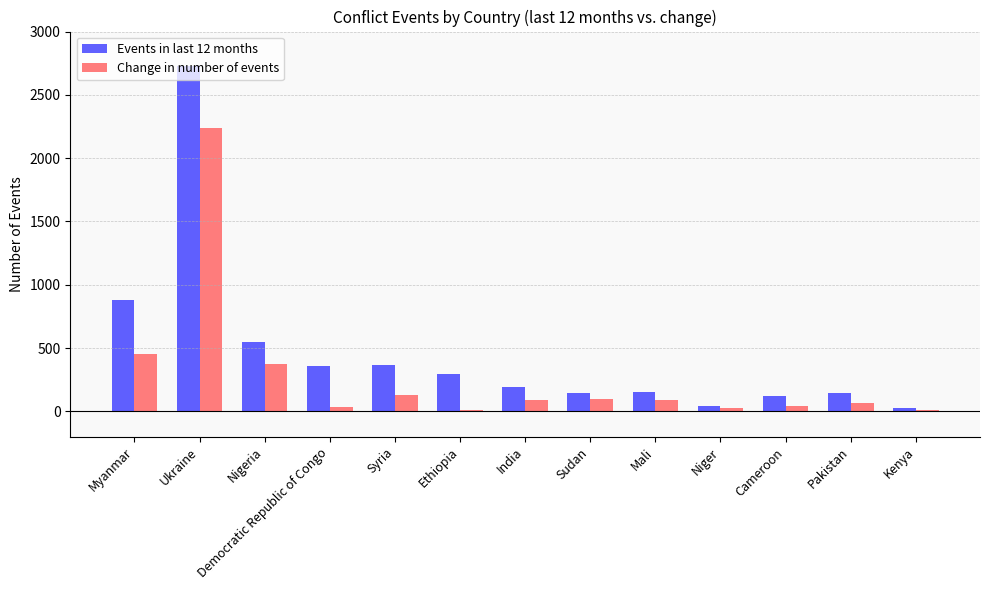

Rank the series by their average value, from lowest to highest.

Change in number of events, Events in last 12 months